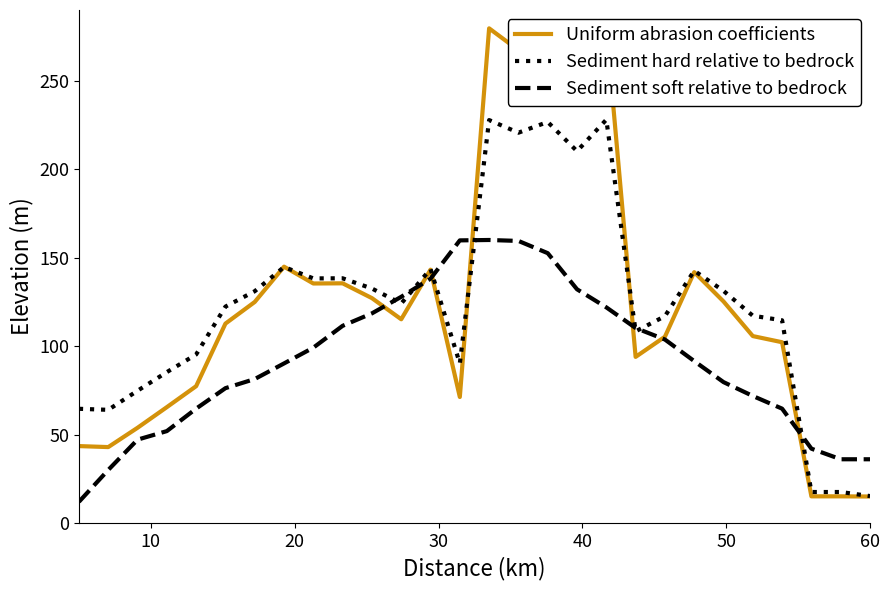

What is the minimum value for Sediment soft relative to bedrock?

12.0